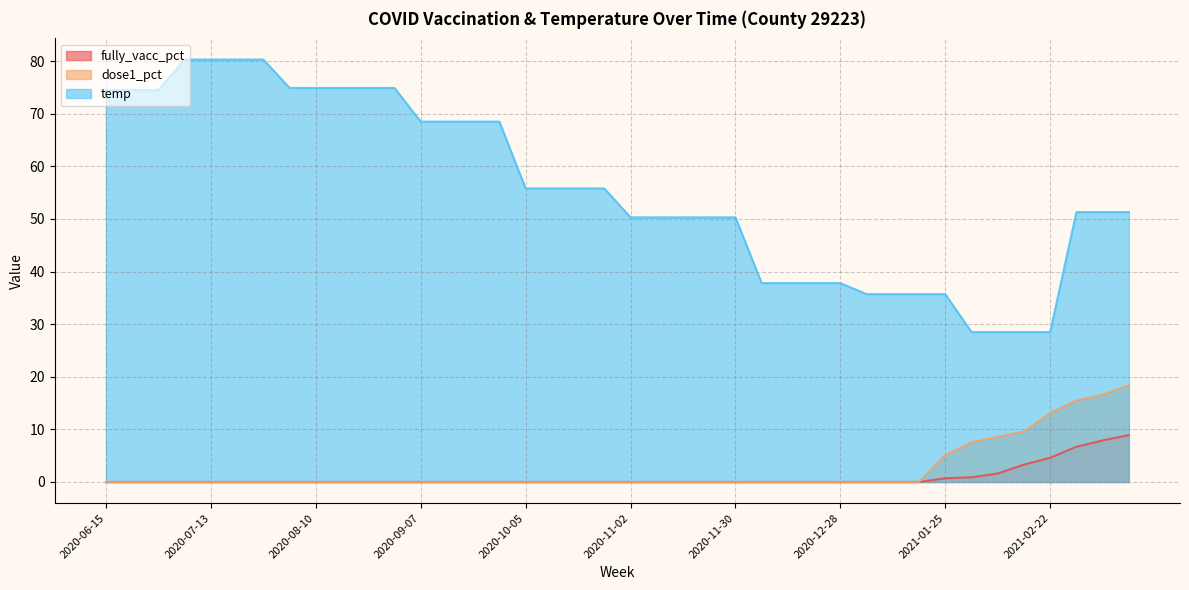

True or false: temp has a value of 86.0 at 2020-10-05.

False